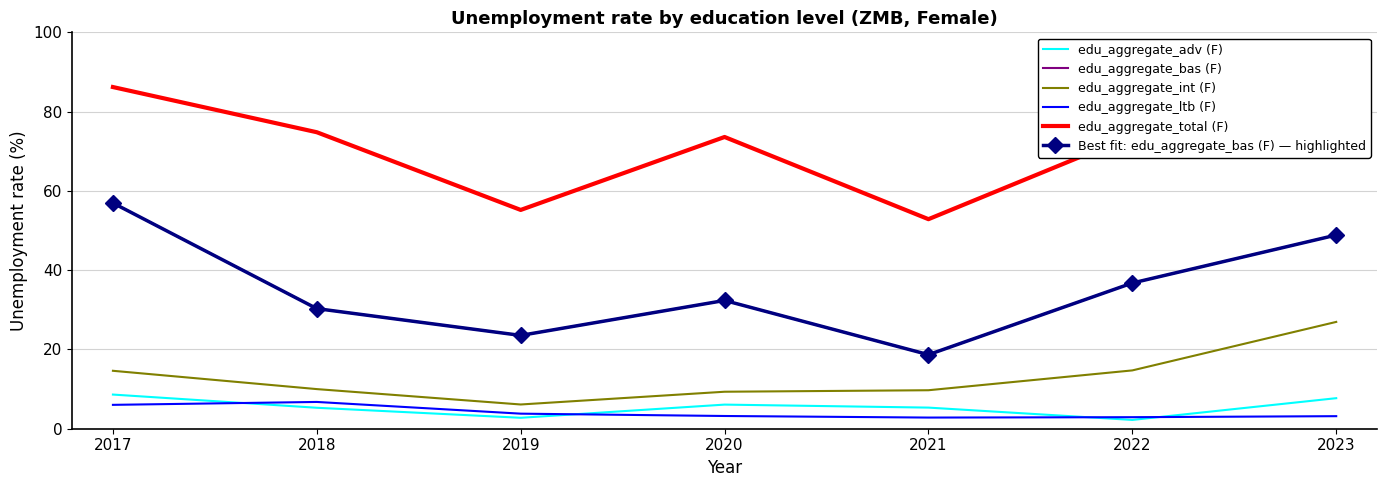

At how many categories does at least one series exceed 28?

7